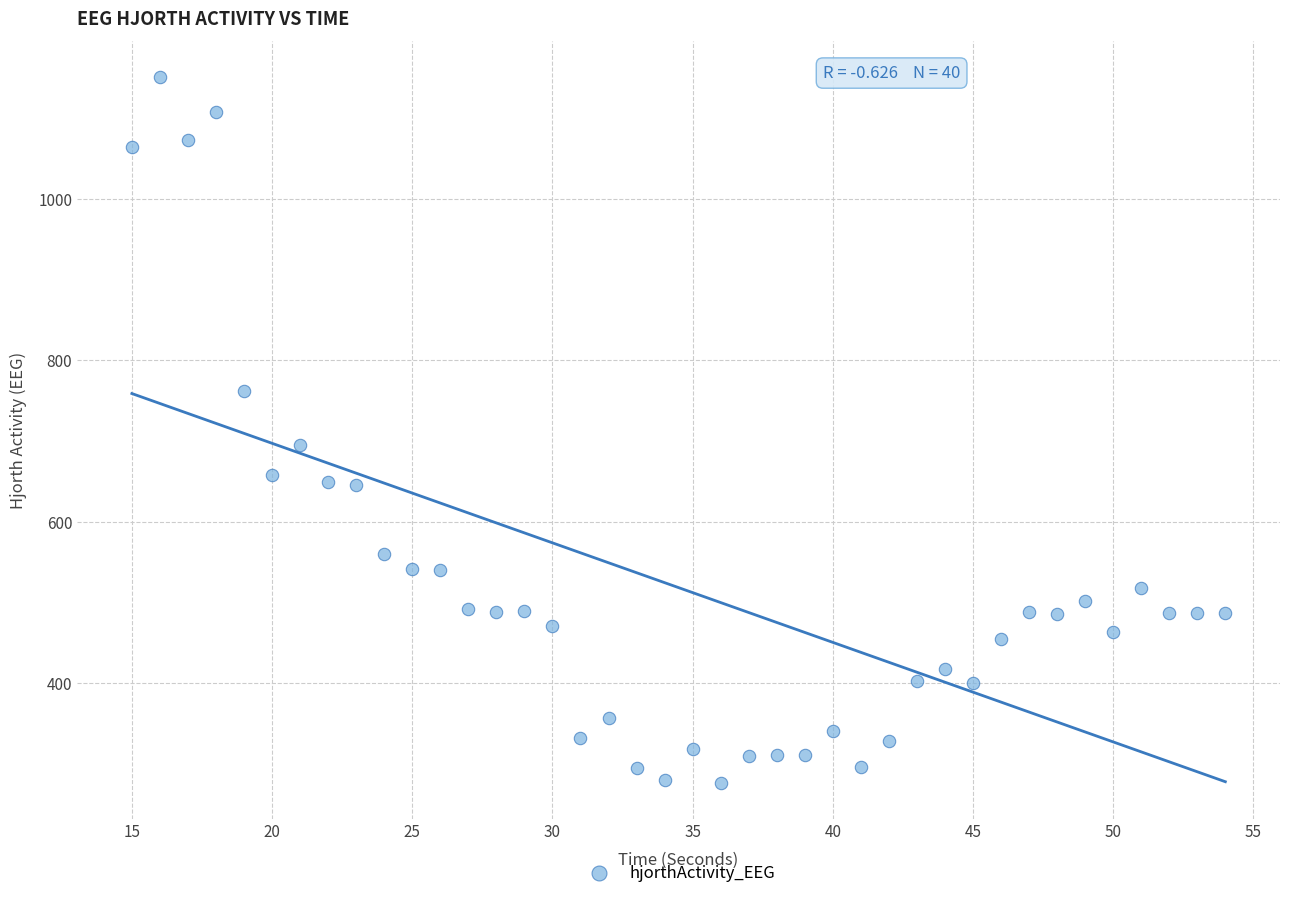

What Y value in the scatter plot is closest to 713?

695.6